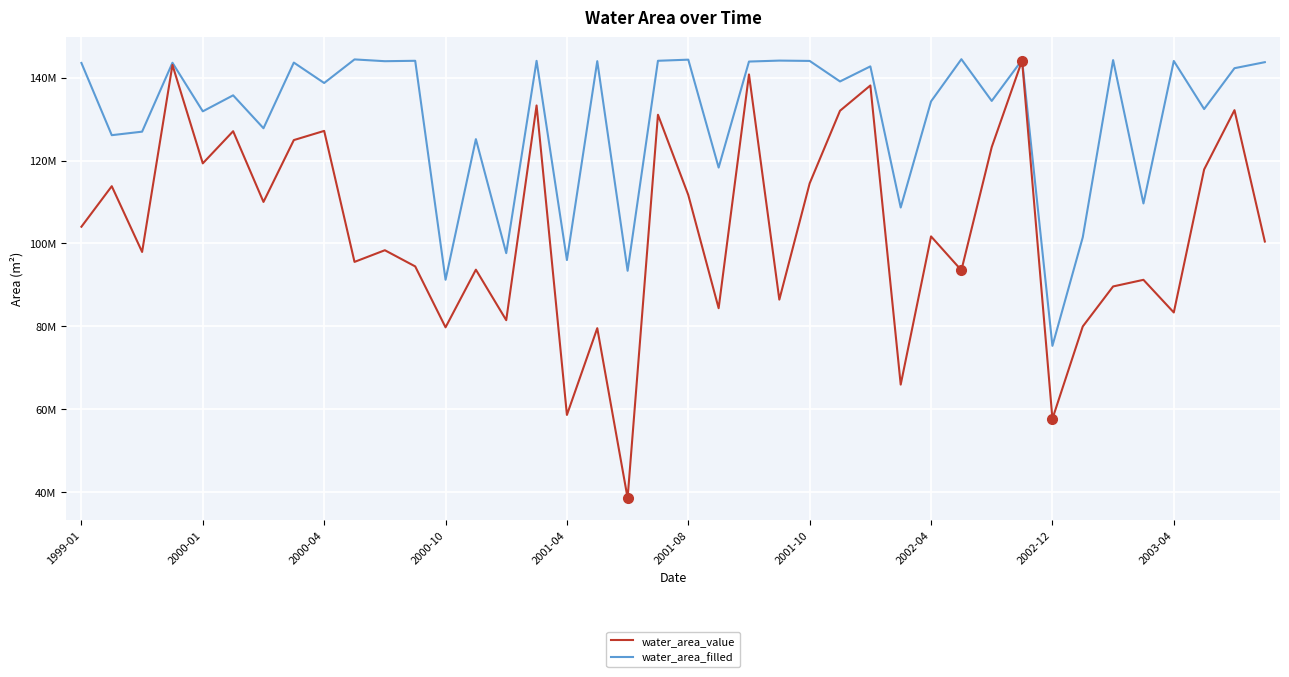

Which series has the widest spread of values?

water_area_value